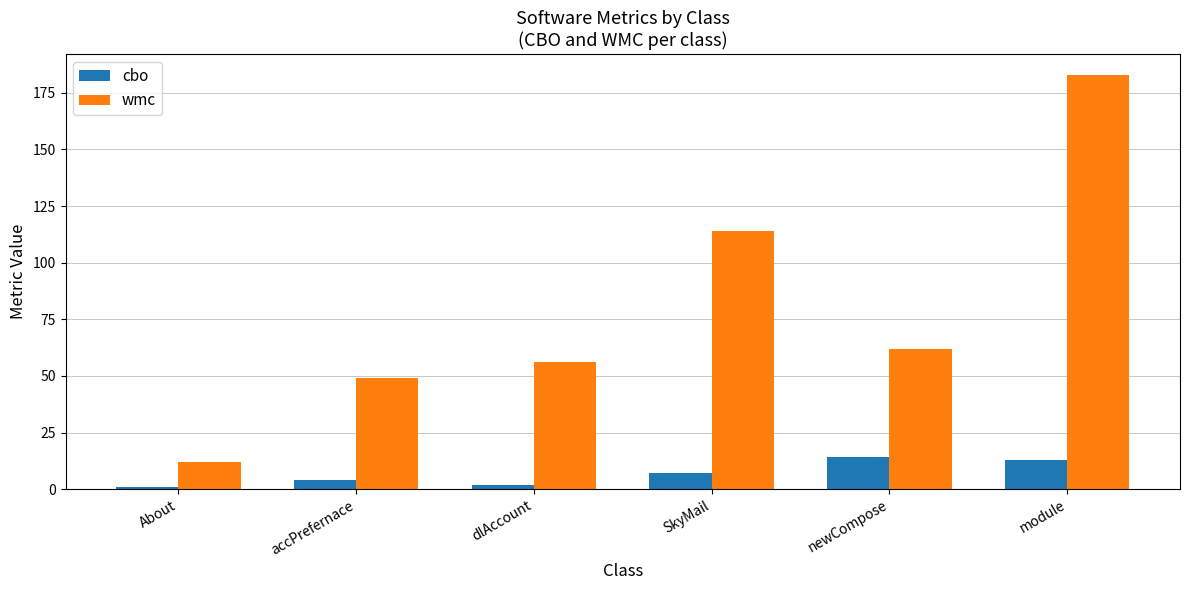

Which series has the largest total across all categories?

wmc